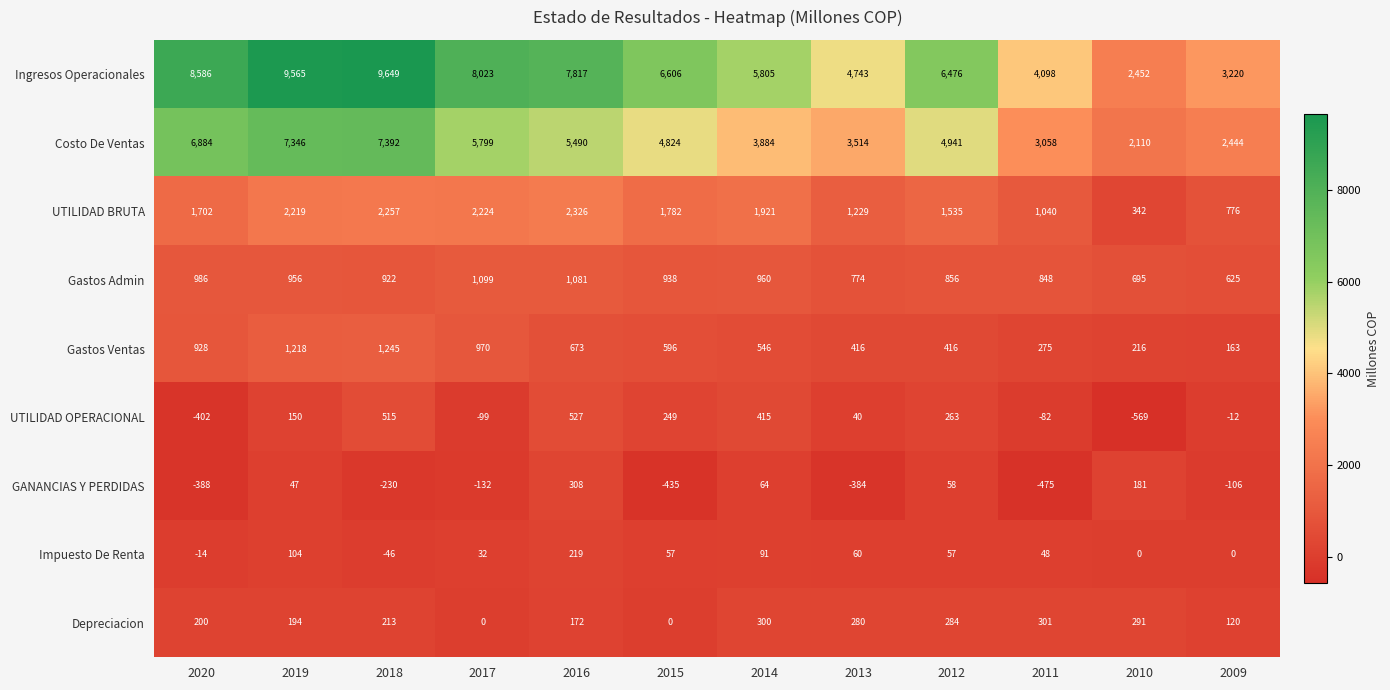

Rank the series by their maximum value, from lowest to highest.

Impuesto De Renta, Depreciacion, GANANCIAS Y PERDIDAS, UTILIDAD OPERACIONAL, Gastos Admin, Gastos Ventas, UTILIDAD BRUTA, Costo De Ventas, Ingresos Operacionales